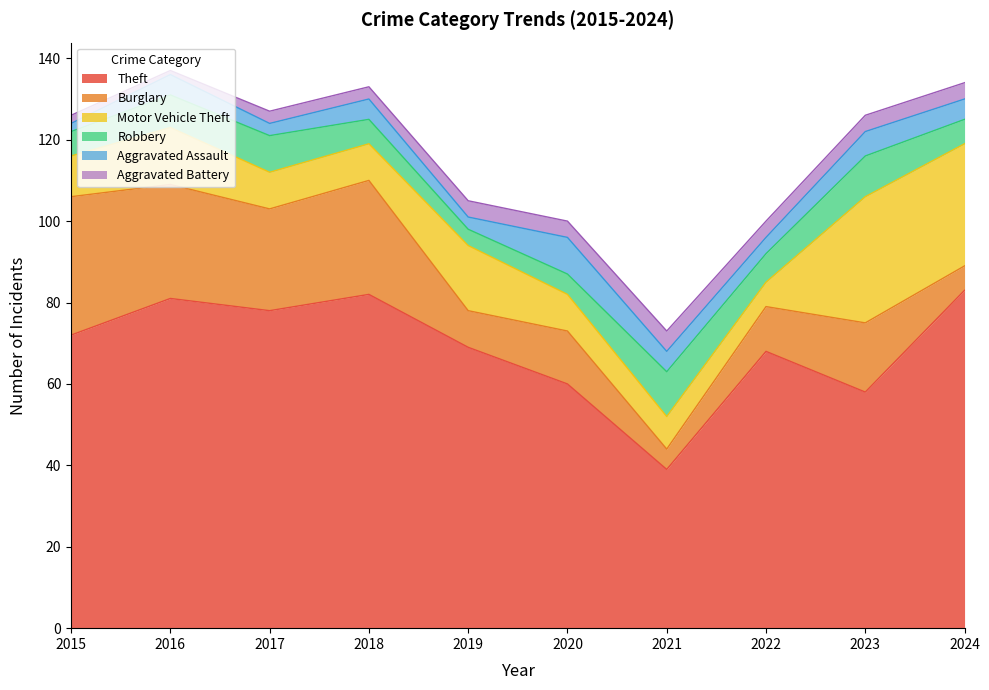

True or false: Aggravated Assault and Motor Vehicle Theft intersect in this chart.

False